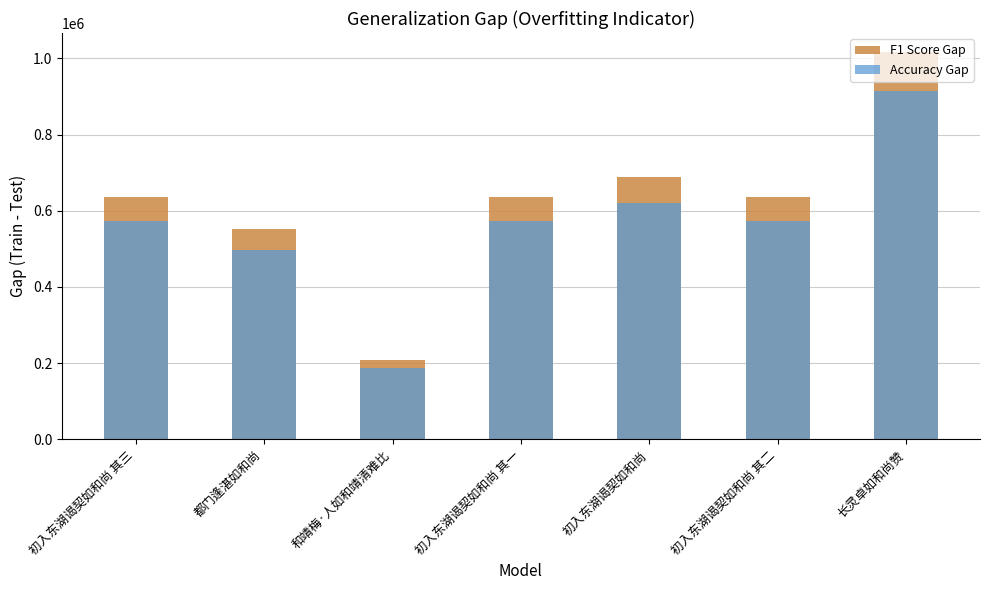

The value of Accuracy Gap at 初入东湖谒契如和尚 其三 is 572638. True or false?

True